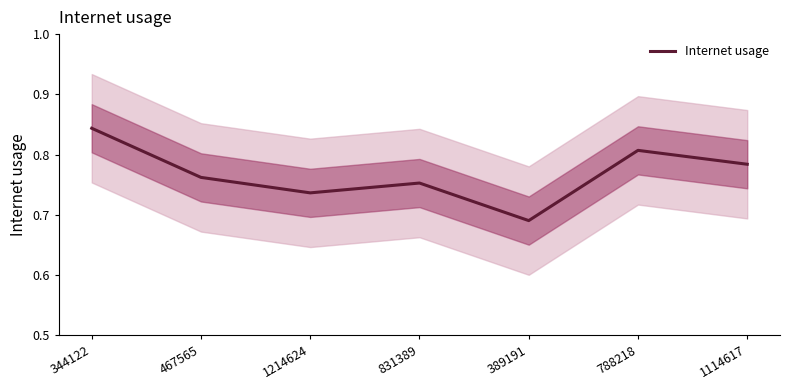

What is the sum of the values at 1114617 and 467565?

1.5